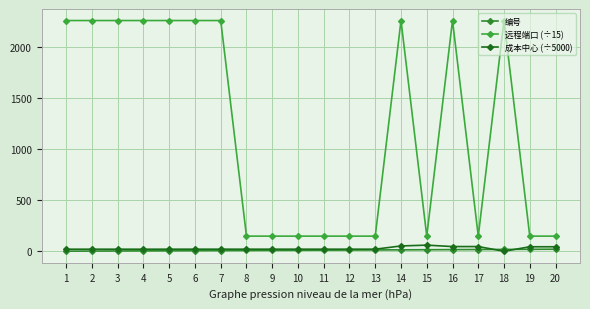

What is the difference between the maximum and minimum values in the 成本中心 (÷5000) series?

60.1